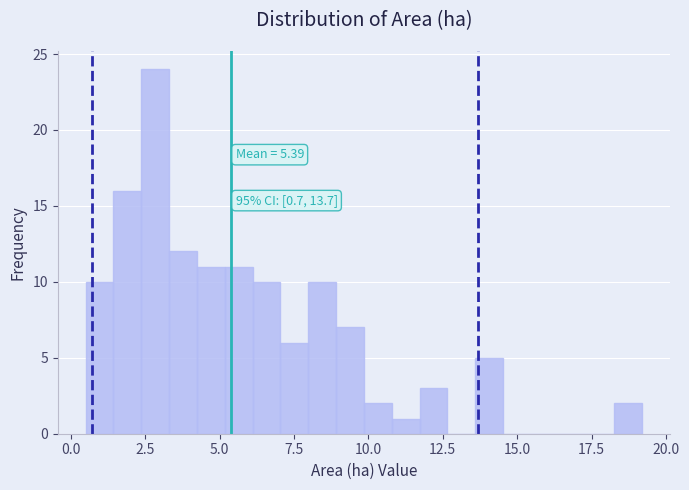

Read against the x-axis, roughly where is the centre of the tallest bar?

3.0